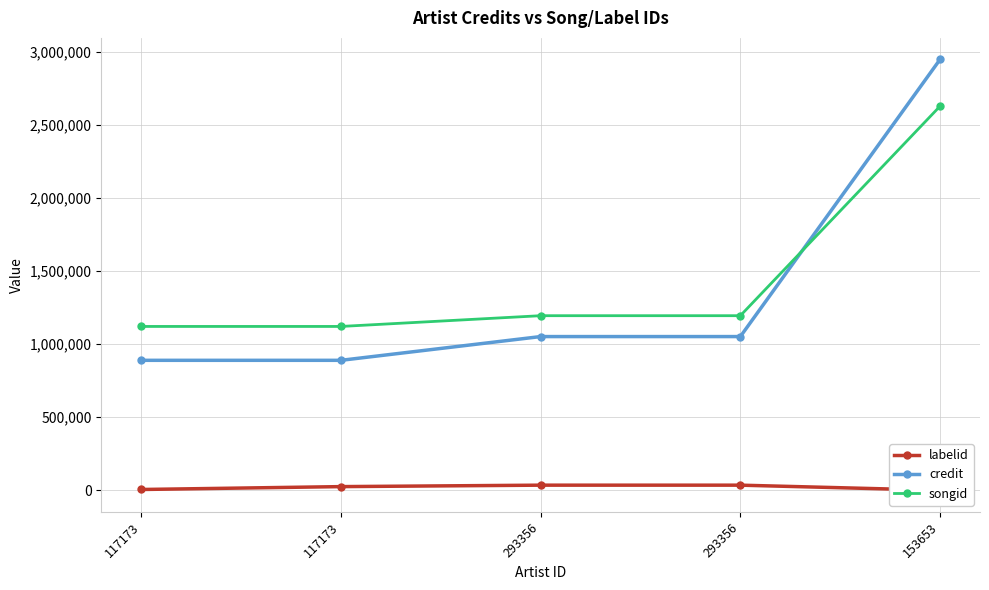

True or false: songid and labelid intersect in this chart.

False